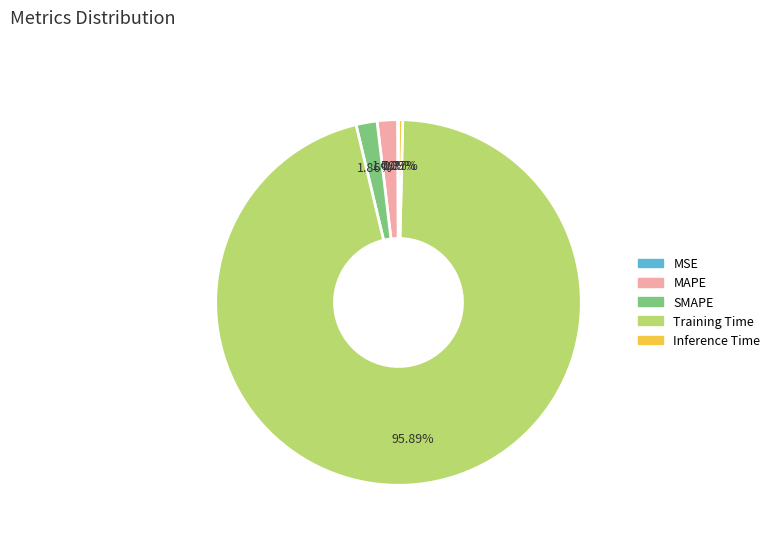

Which slice represents more than half of the pie?

Training Time